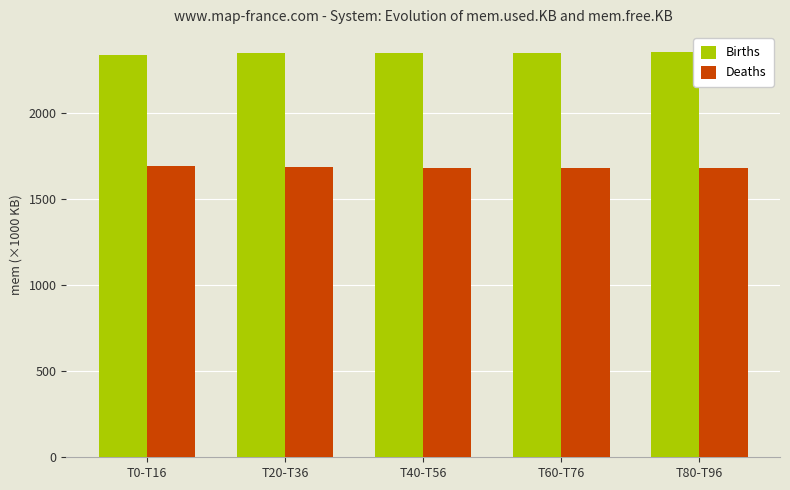

Is the value of Births at T40-T56 greater than the value of Deaths at T80-T96?

Yes